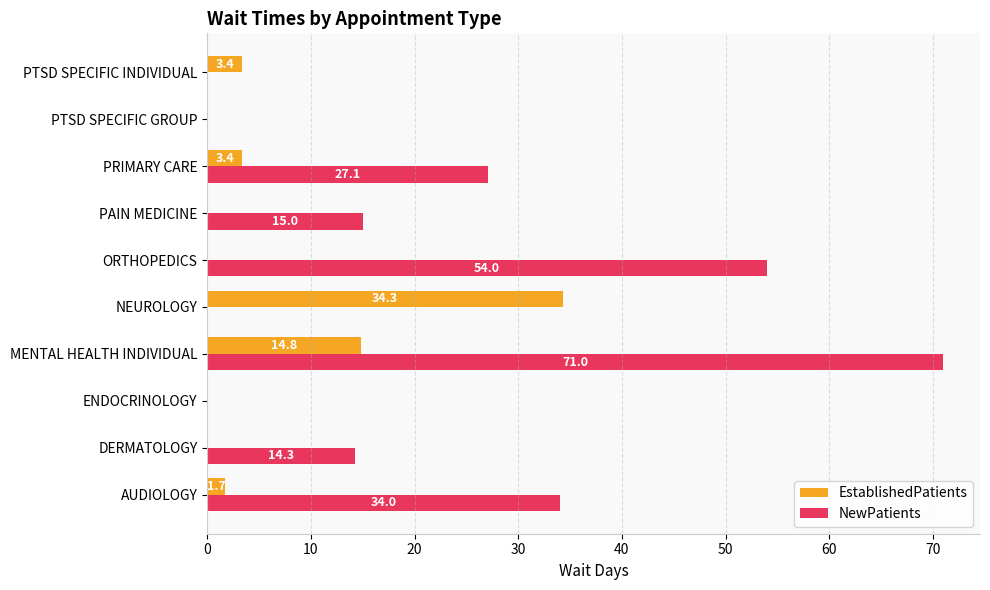

At which label is NewPatients closest to 35?

AUDIOLOGY